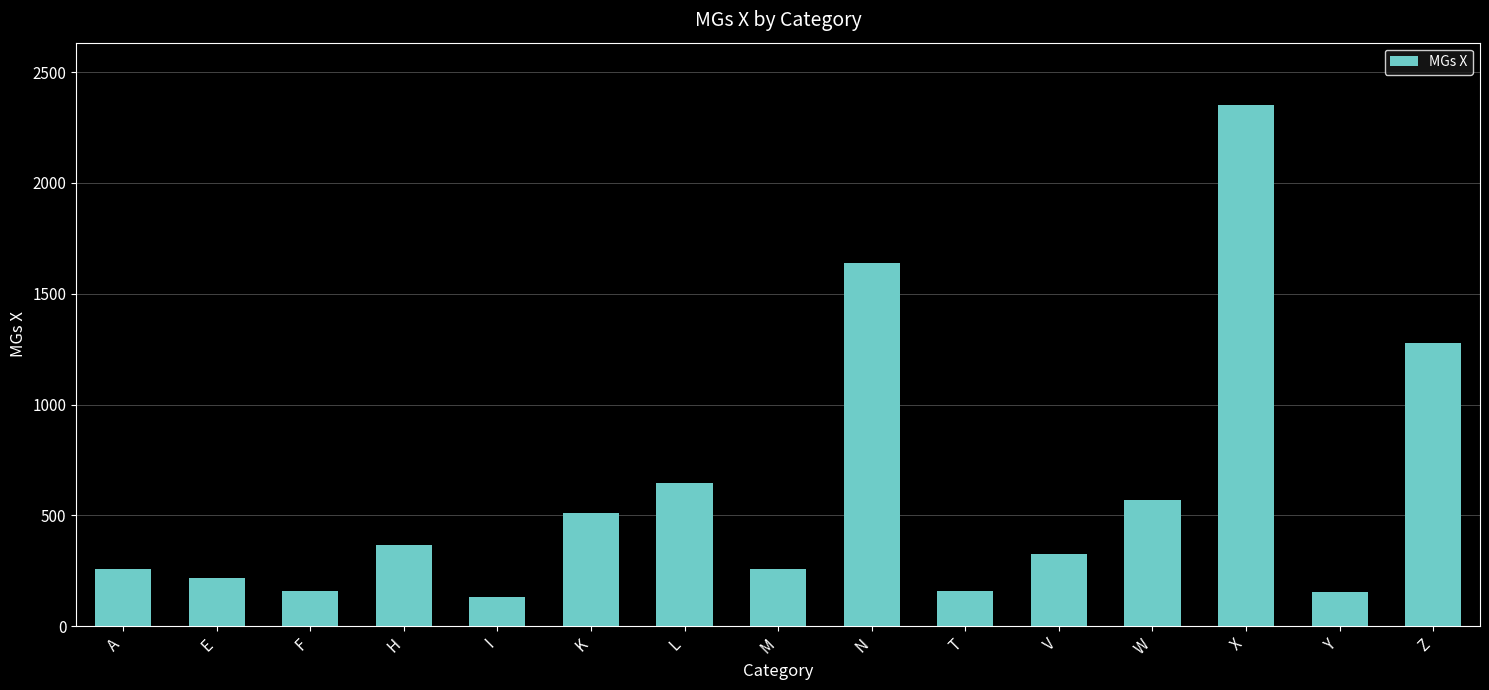

What is the value of the 3rd bar from the left?

160